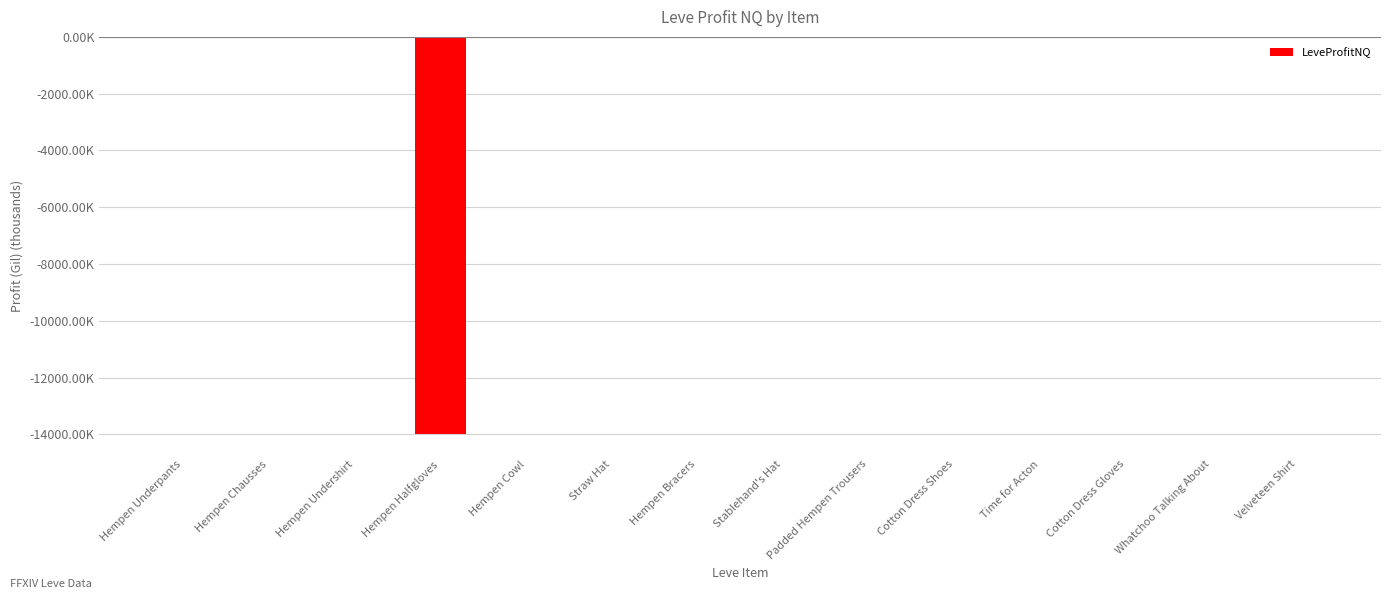

What is the label of the 14th bar from the right?

Hempen Underpants